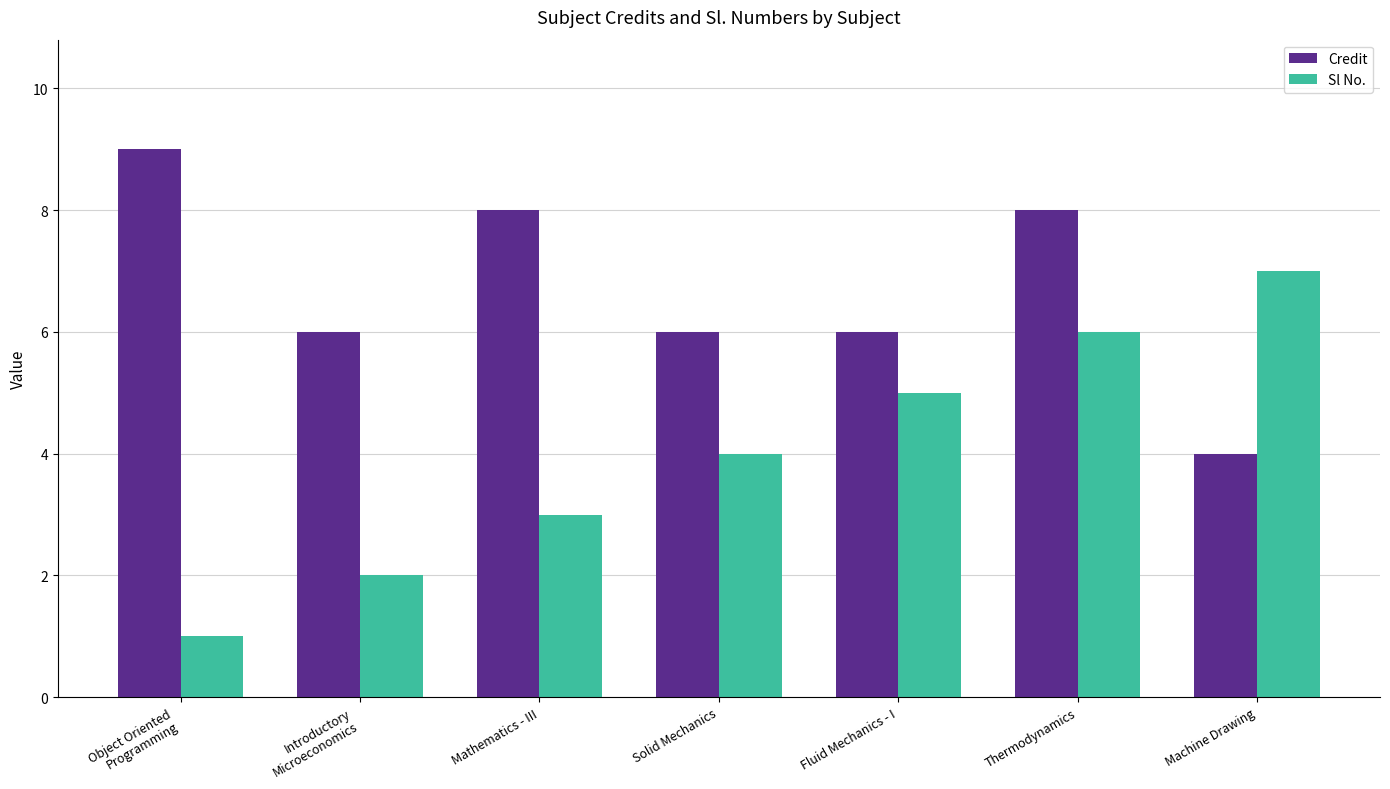

What is the difference between the highest and lowest values at Mathematics - III?

5